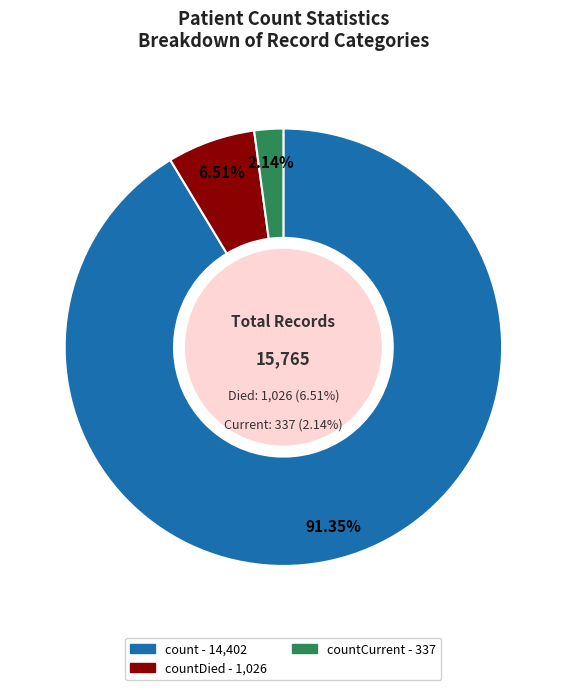

To the nearest percent, what is the difference between the countCurrent and countDied slice percentages?

4%